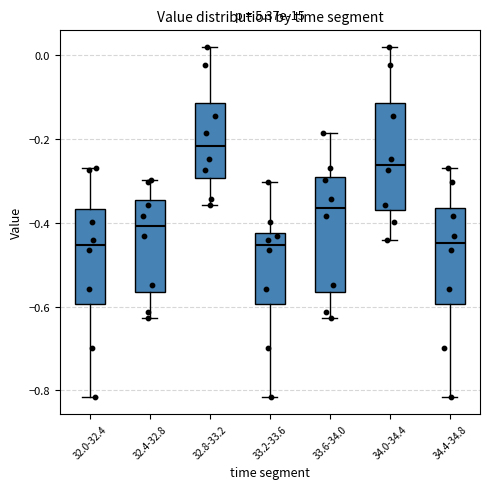

Reading left to right, transcribe this box plot: for each box, give where its median line is, the range the box spans, and where its two whiskers end, as read against the y-axis. The values are not printed on the chart, so give them approximately, as read against the axis.

32.0-32.4: median -0.46, box -0.60 to -0.36, whiskers -0.82 to -0.28
32.4-32.8: median -0.40, box -0.56 to -0.34, whiskers -0.62 to -0.30
32.8-33.2: median -0.22, box -0.30 to -0.12, whiskers -0.36 to 0.02
33.2-33.6: median -0.46, box -0.60 to -0.42, whiskers -0.82 to -0.30
33.6-34.0: median -0.36, box -0.56 to -0.30, whiskers -0.62 to -0.18
34.0-34.4: median -0.26, box -0.36 to -0.12, whiskers -0.44 to 0.02
34.4-34.8: median -0.44, box -0.60 to -0.36, whiskers -0.82 to -0.28